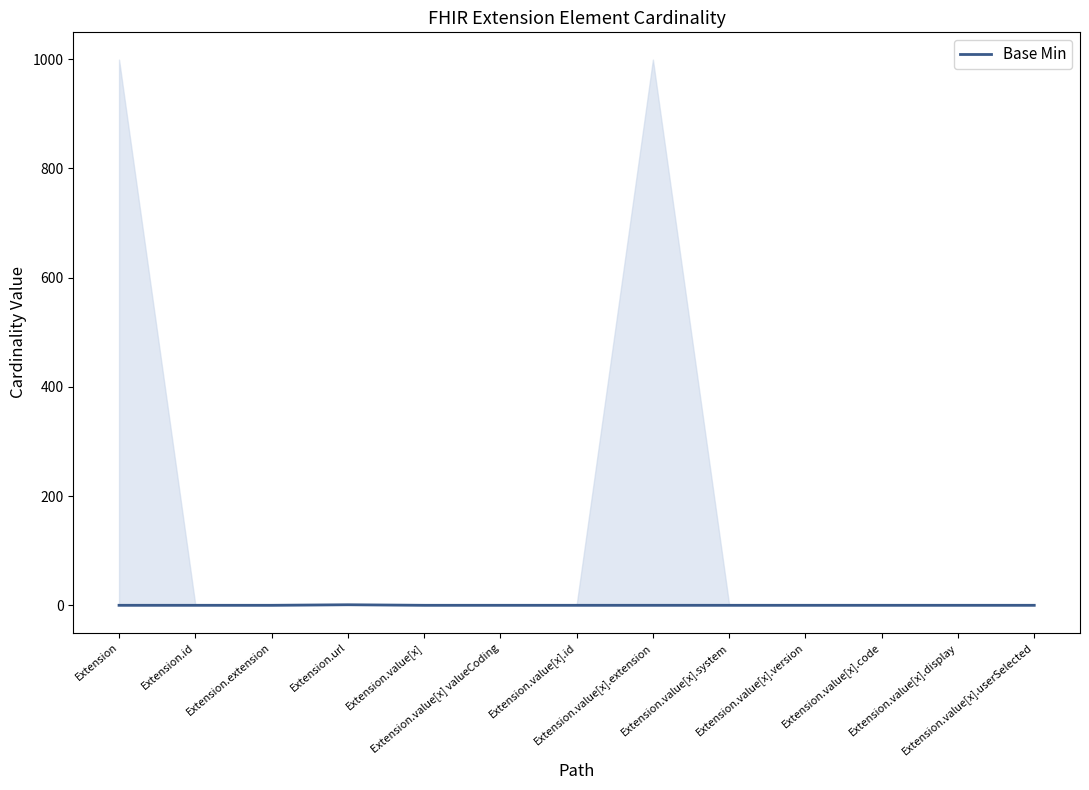

Reading right to left, transcribe all the data shown in this chart.

Extension.value[x].userSelected=0	Extension.value[x].display=0	Extension.value[x].code=0	Extension.value[x].version=0	Extension.value[x].system=0	Extension.value[x].extension=0	Extension.value[x].id=0	Extension.value[x] valueCoding=0	Extension.value[x]=0	Extension.url=1	Extension.extension=0	Extension.id=0	Extension=0